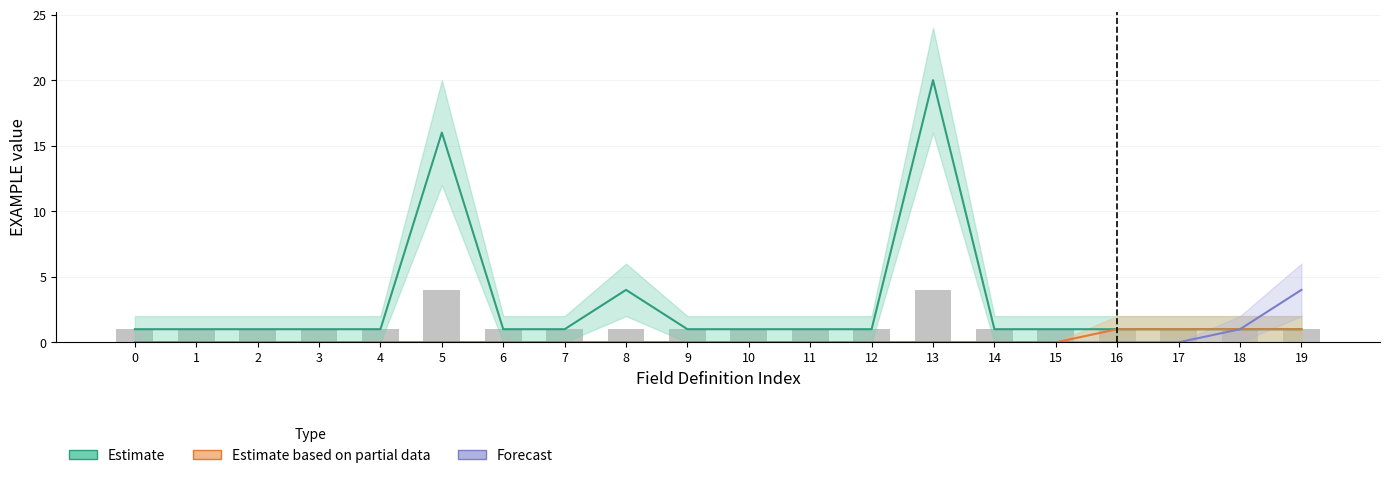

What are all the series names shown in the legend?

Estimate, Estimate based on partial data, Forecast